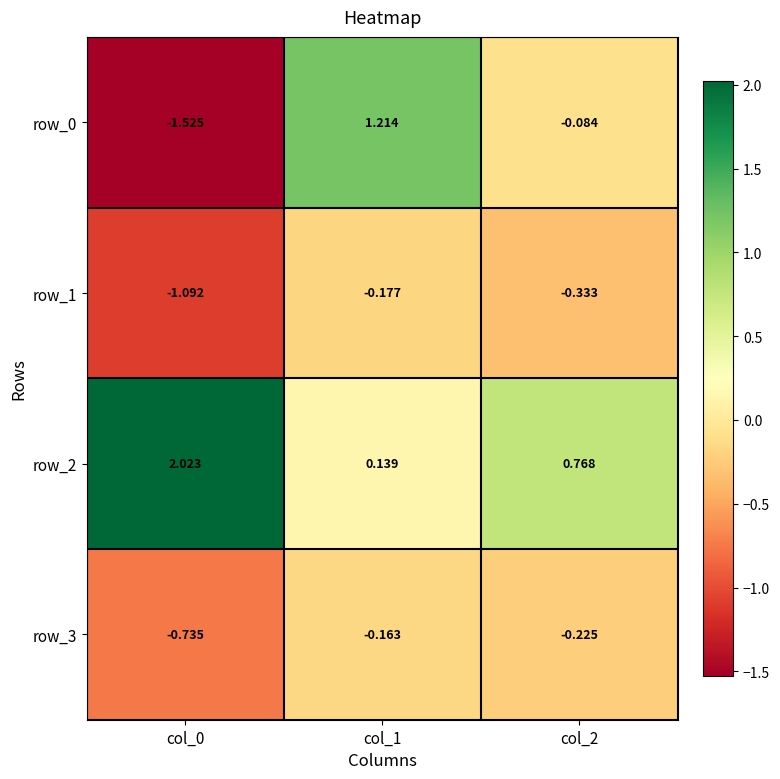

Is the value of row_3 at col_1 greater than the value of row_1 at col_1?

Yes